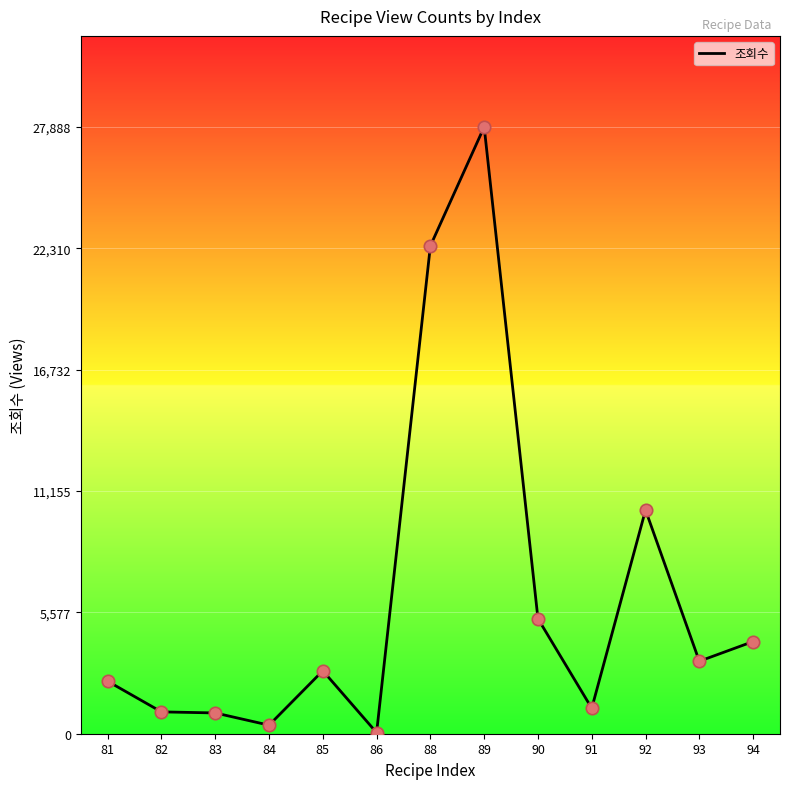

What is the change in value from 81 to 86?

-2362